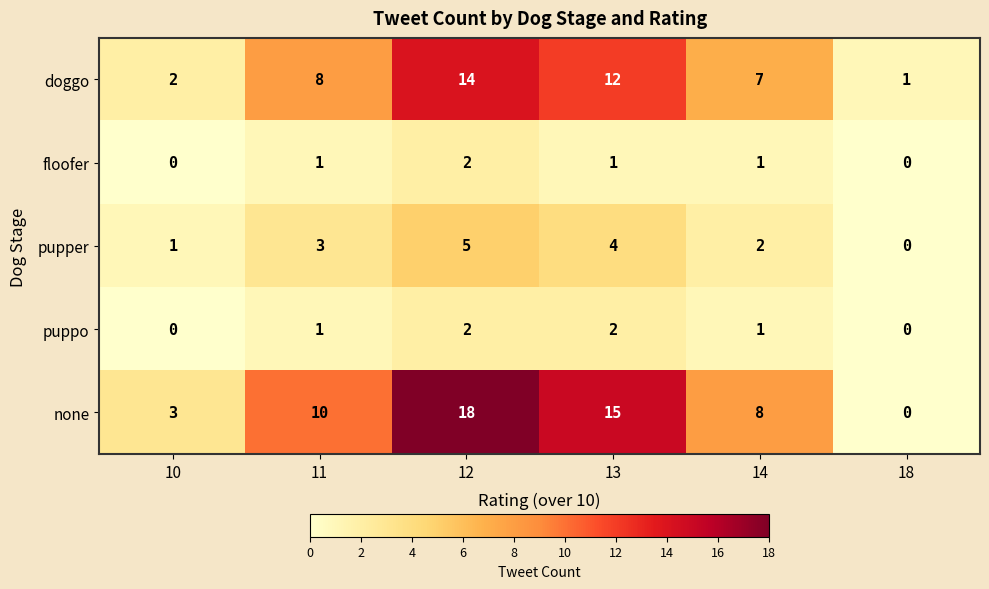

What is the difference between the highest and lowest values at 10?

3